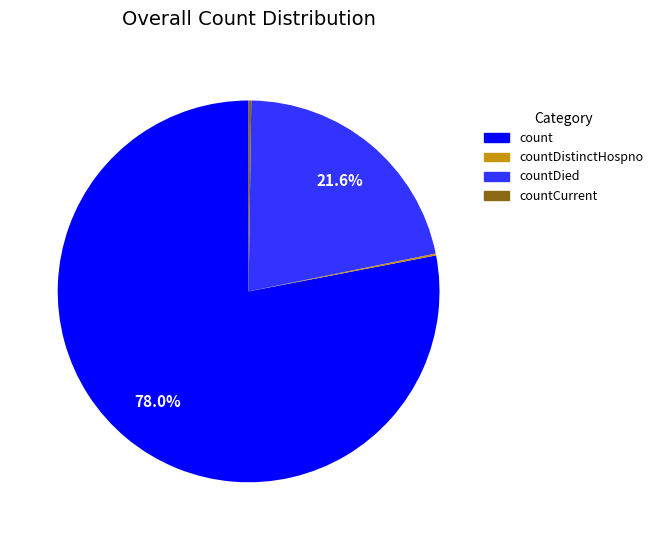

Combined, what portion of the pie is count and countDied?

99.6%